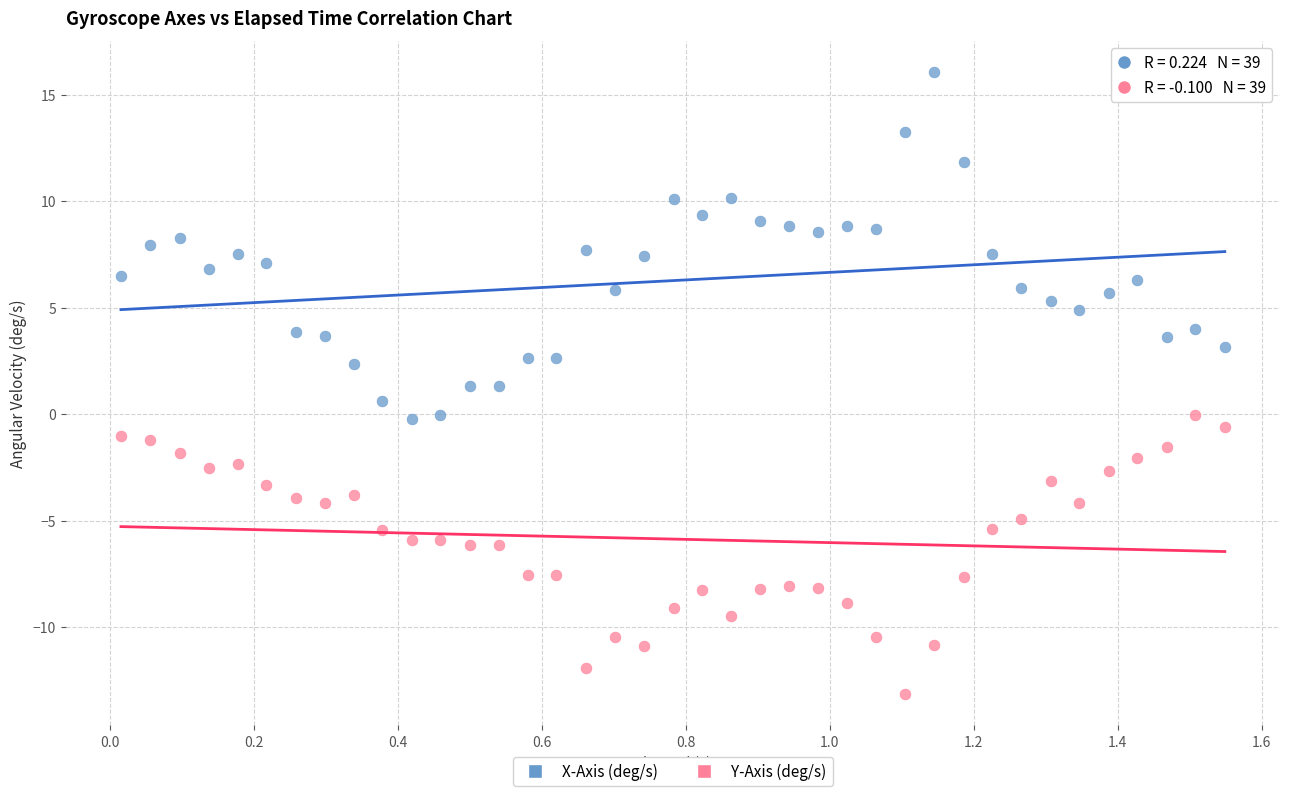

Across all data points, what is the range of X values (max minus min)?

1.5